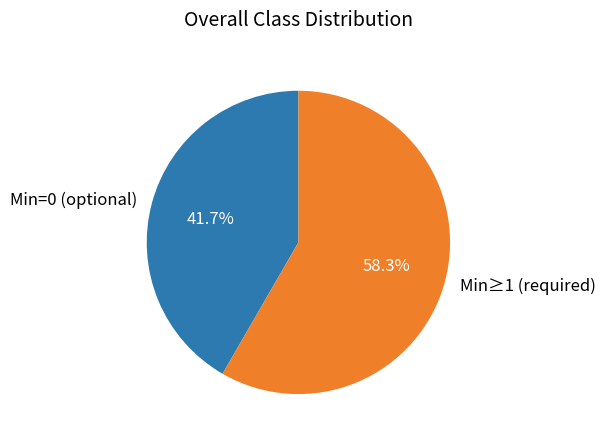

What is the smallest slice in the pie chart?

Min=0 (optional)